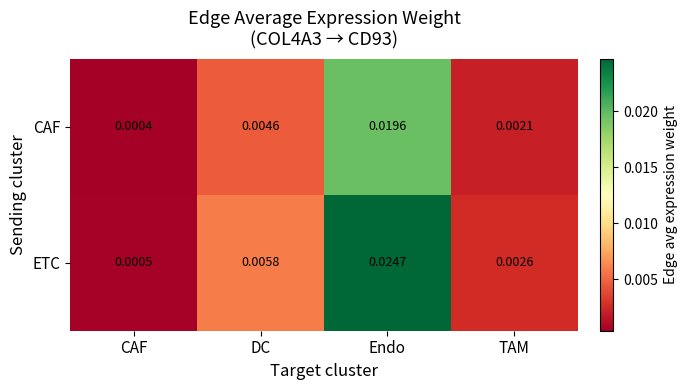

At which label is CAF closest to 0?

CAF